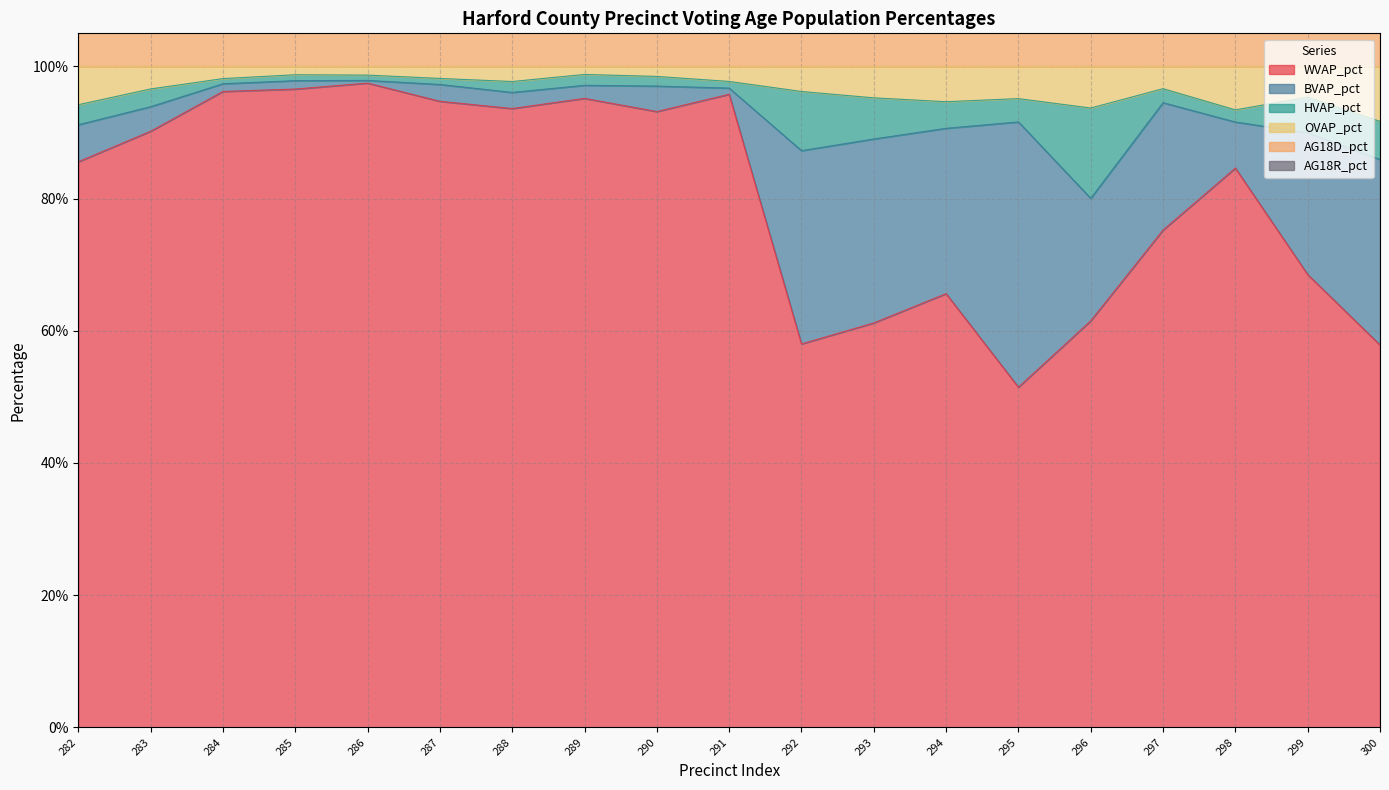

What is the difference between the WVAP_pct values at 297 and 291?

0.2